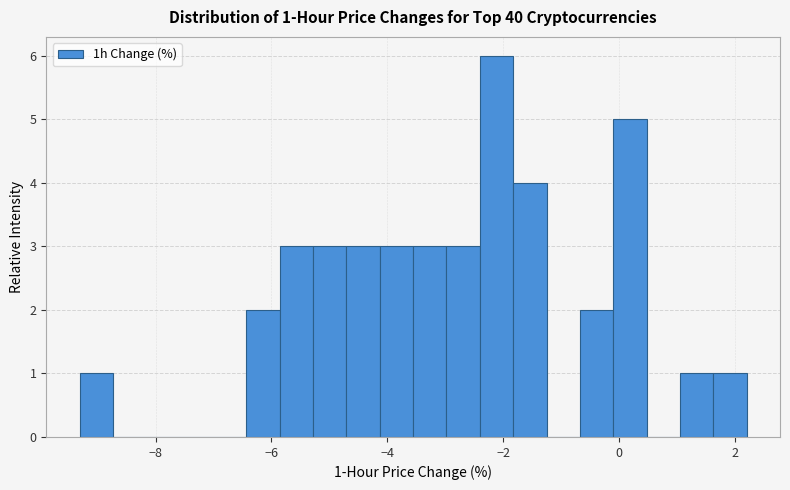

Around what value on the x-axis is the tallest bar? Give the approximate position of its centre, as read against the axis.

-2.2